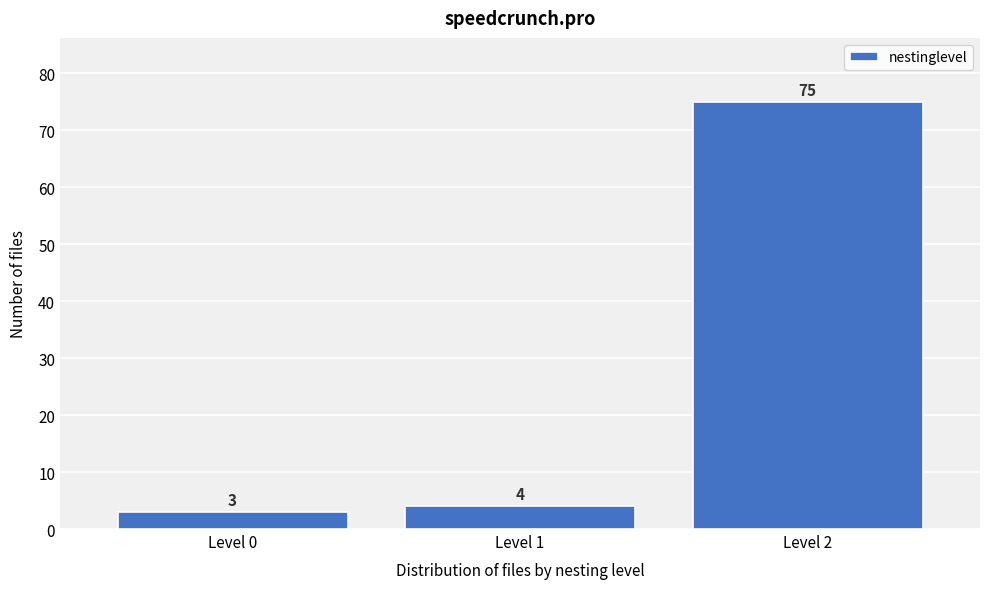

Reading right to left, what are all the values shown in this chart?

Level 2=75	Level 1=4	Level 0=3